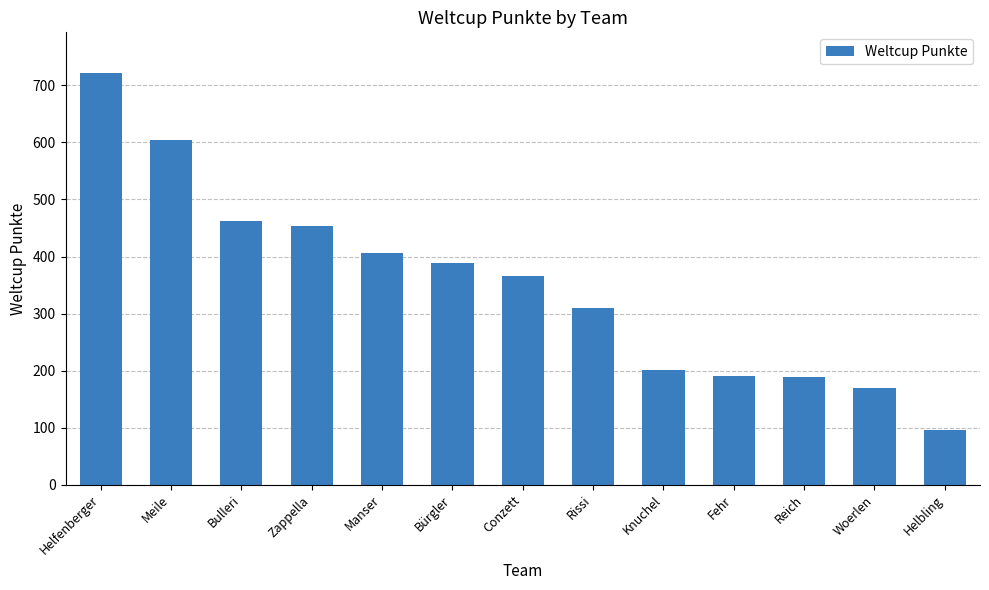

At which category does the chart reach its minimum across all series?

Helbling